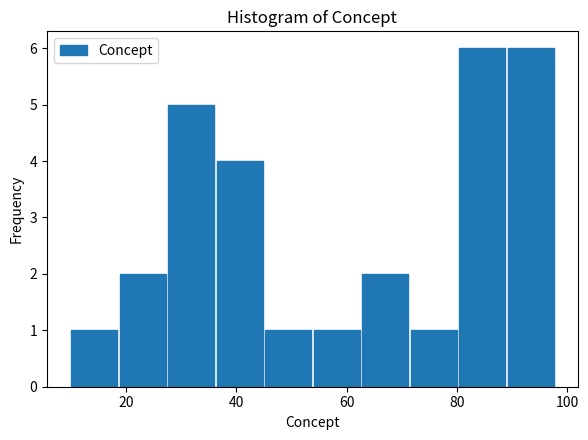

Reading left to right, list every bar in this chart as the range it spans on the x-axis followed by its height. Neither the bar edges nor the heights are printed on the chart, so give them approximately, as read against the axes.

10.0 to 18.8: 1
18.8 to 27.6: 2
27.6 to 36.4: 5
36.4 to 45.2: 4
45.2 to 54.0: 1
54.0 to 62.8: 1
62.8 to 71.6: 2
71.6 to 80.4: 1
80.4 to 89.2: 6
89.2 to 98.0: 6